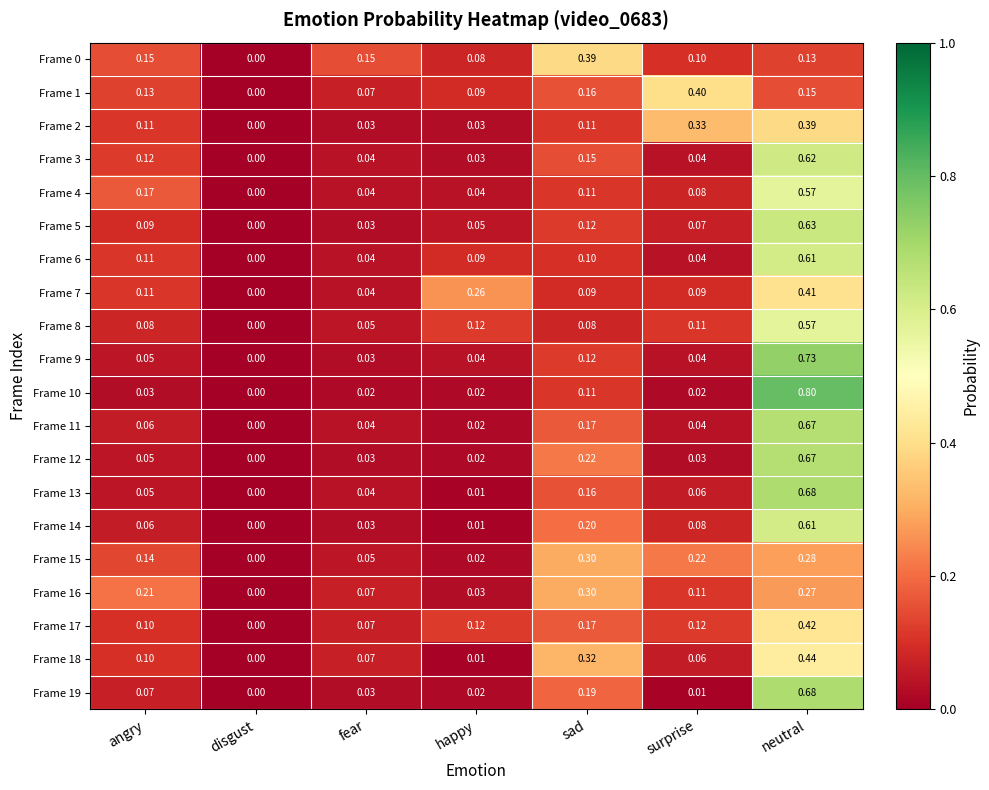

Count the number of categories in the chart.

7